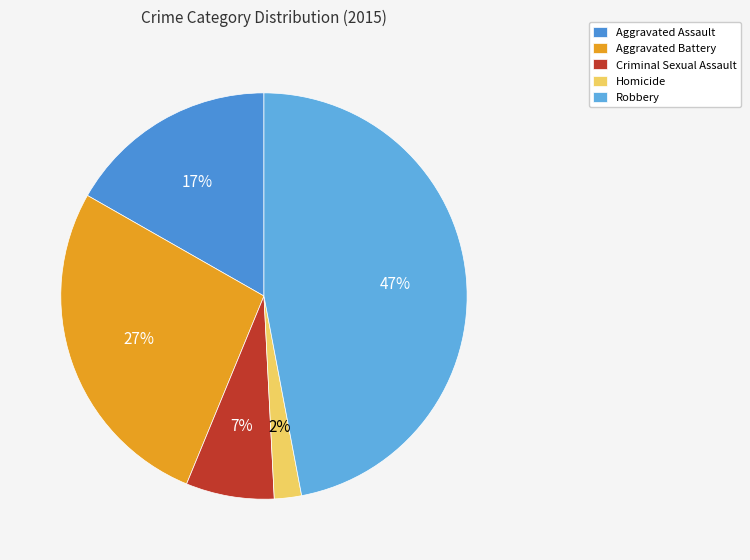

To the nearest percent, what portion does Aggravated Battery represent?

27%